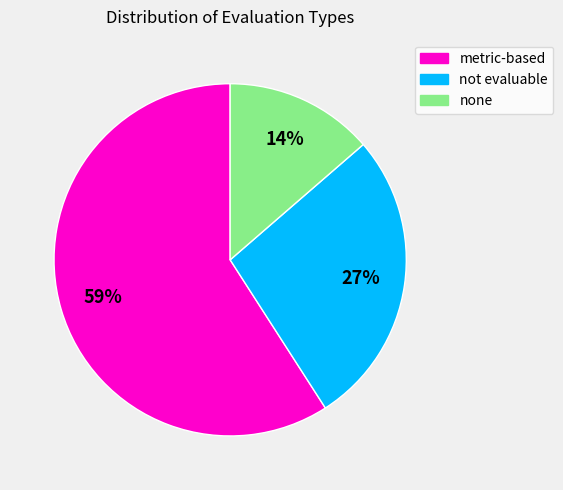

True or false: metric-based accounts for 68% of the total.

False